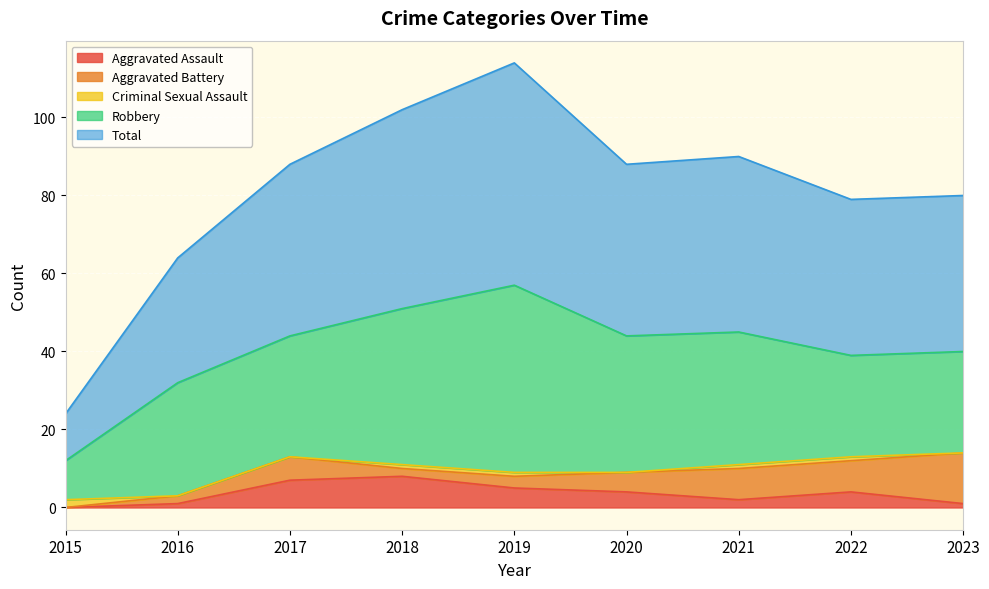

How many data points in Aggravated Battery are less than 5?

4